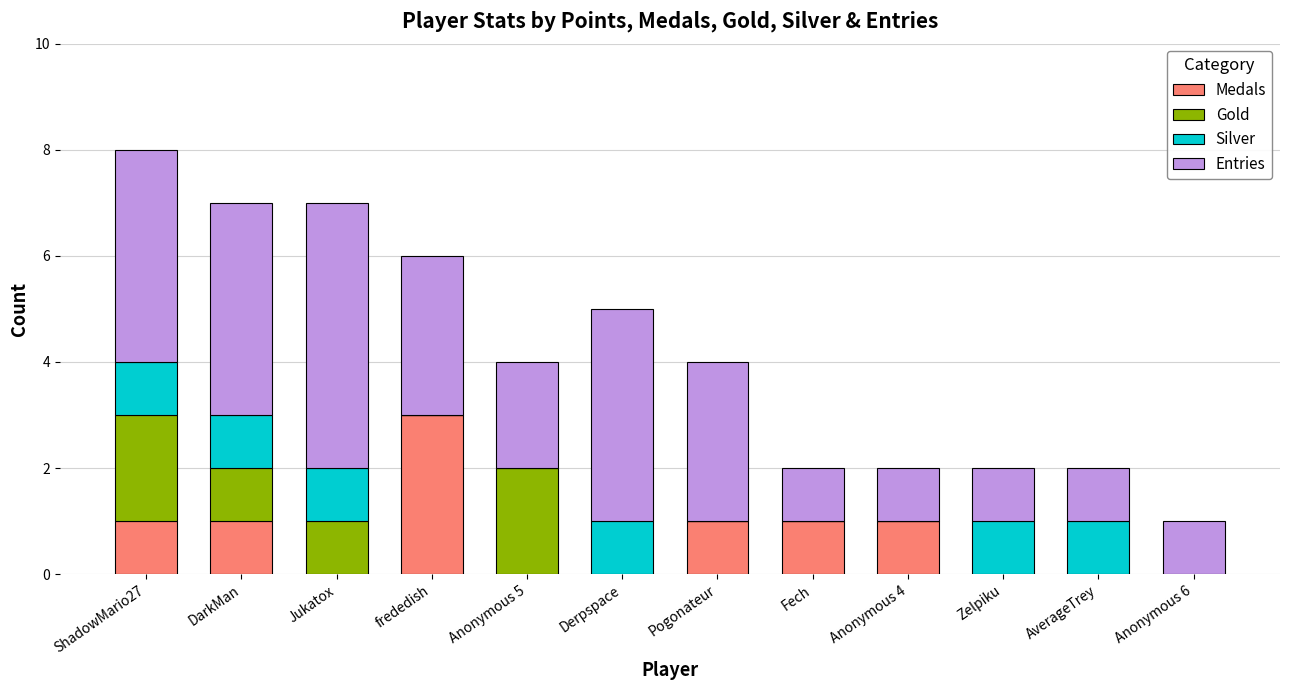

True or false: Medals has a value of 0 at Zelpiku.

True